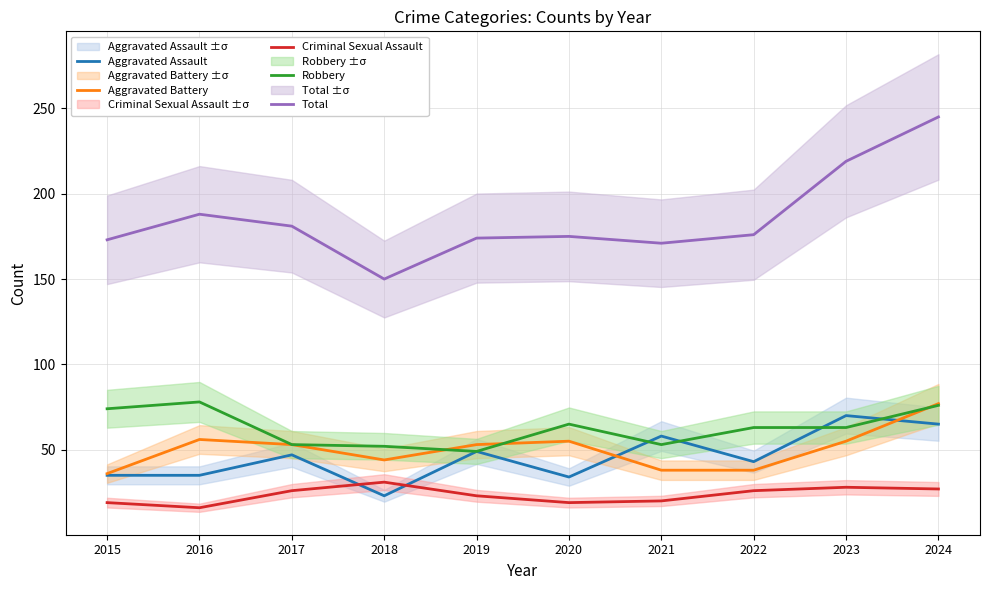

How many lines are shown in the chart?

5